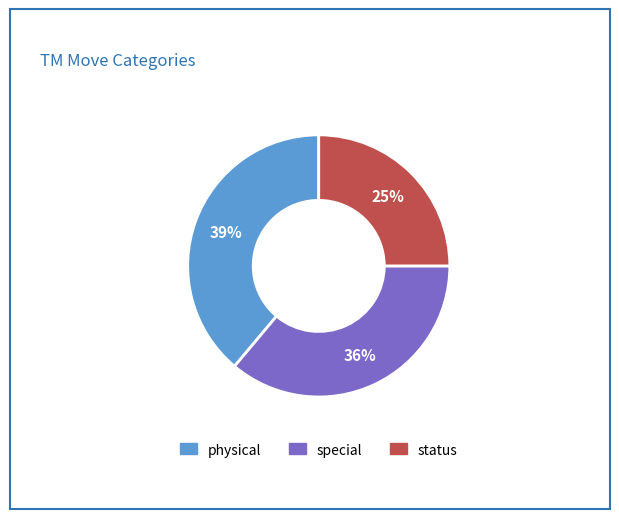

True or false: physical accounts for 33% of the total.

False